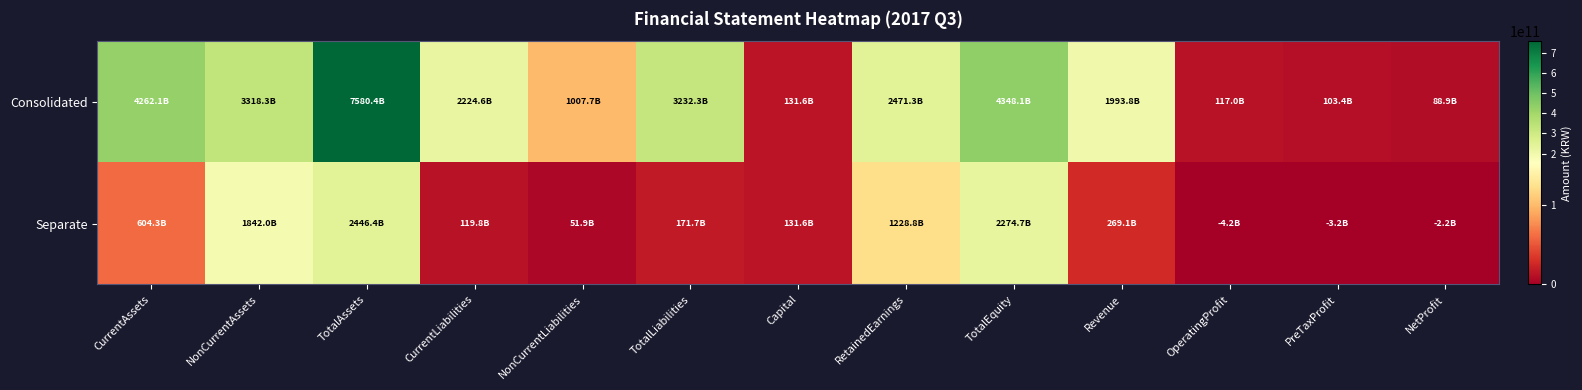

Which series changed the most between CurrentAssets and RetainedEarnings?

Consolidated